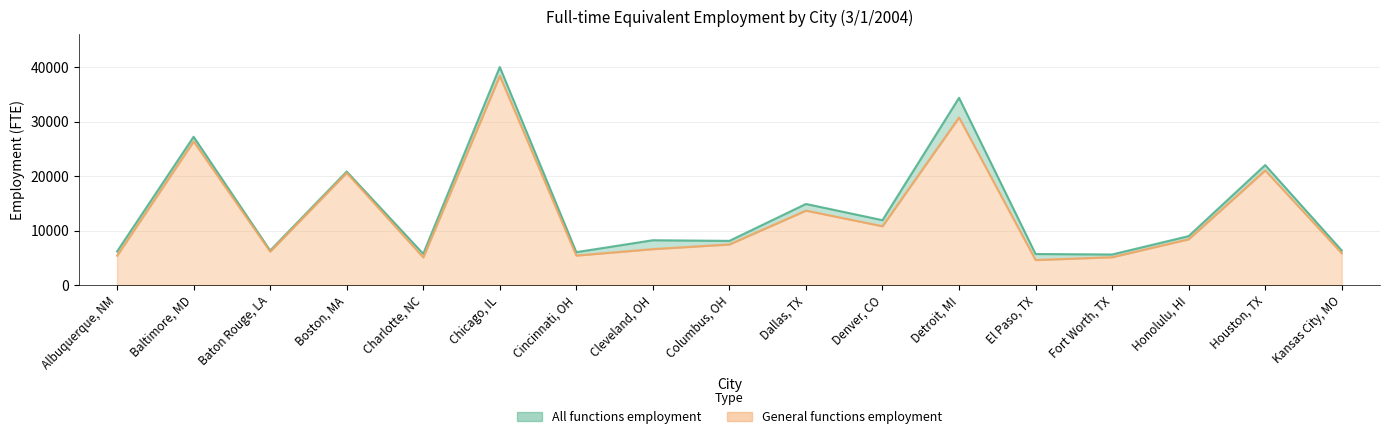

Which series has the largest total across all categories?

All functions employment